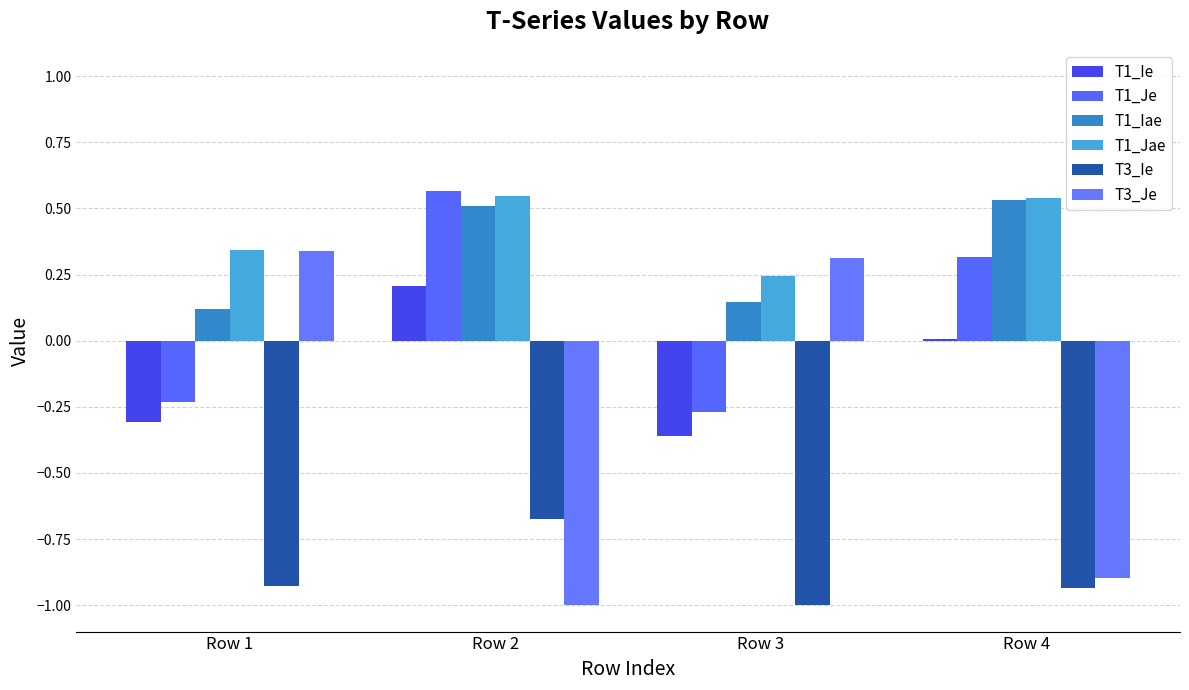

Reading left to right, extract all data points from this chart.

T1_Ie: Row 1=-0.3	Row 2=0.2	Row 3=-0.4	Row 4=0.0
T1_Je: Row 1=-0.2	Row 2=0.6	Row 3=-0.3	Row 4=0.3
T1_Iae: Row 1=0.1	Row 2=0.5	Row 3=0.1	Row 4=0.5
T1_Jae: Row 1=0.3	Row 2=0.5	Row 3=0.2	Row 4=0.5
T3_Ie: Row 1=-0.9	Row 2=-0.7	Row 3=-1.0	Row 4=-0.9
T3_Je: Row 1=0.3	Row 2=-1.0	Row 3=0.3	Row 4=-0.9